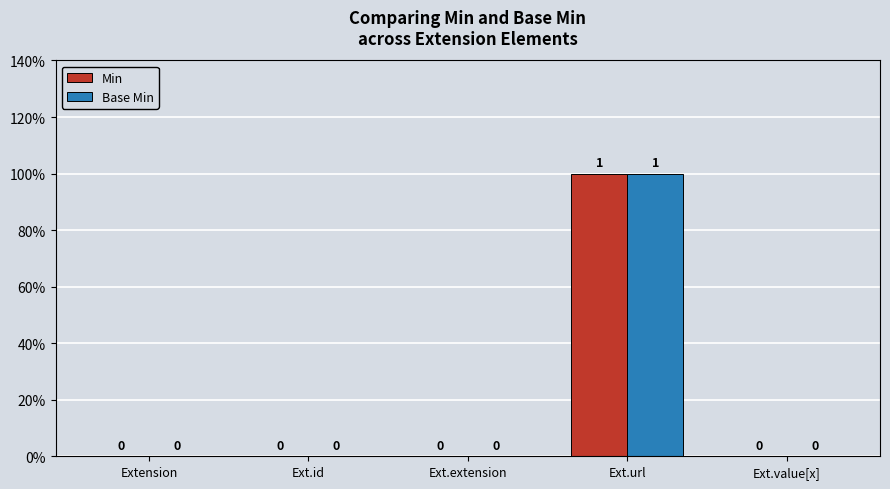

Which series has the largest range (max minus min)?

Min